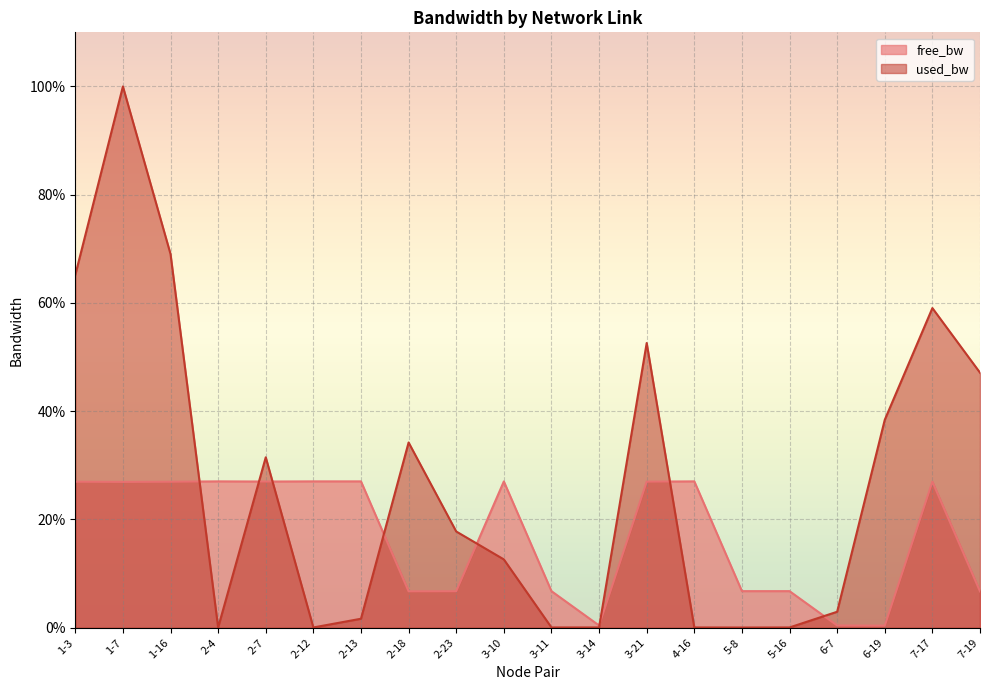

At which category does free_bw reach its first local valley?

1-7